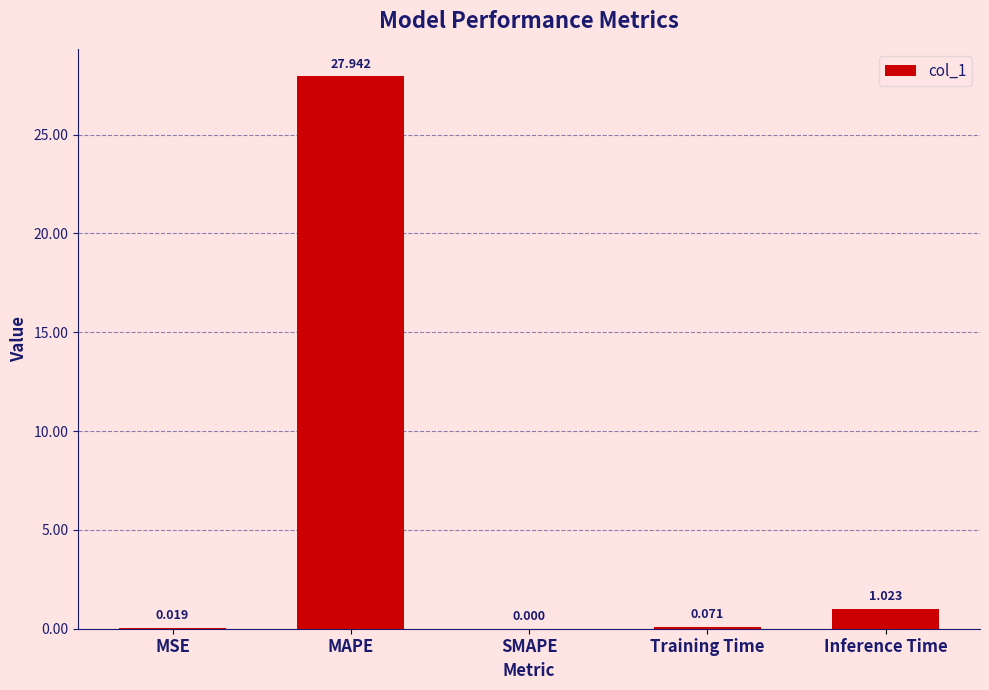

Between MSE and Training Time, which is larger?

Training Time